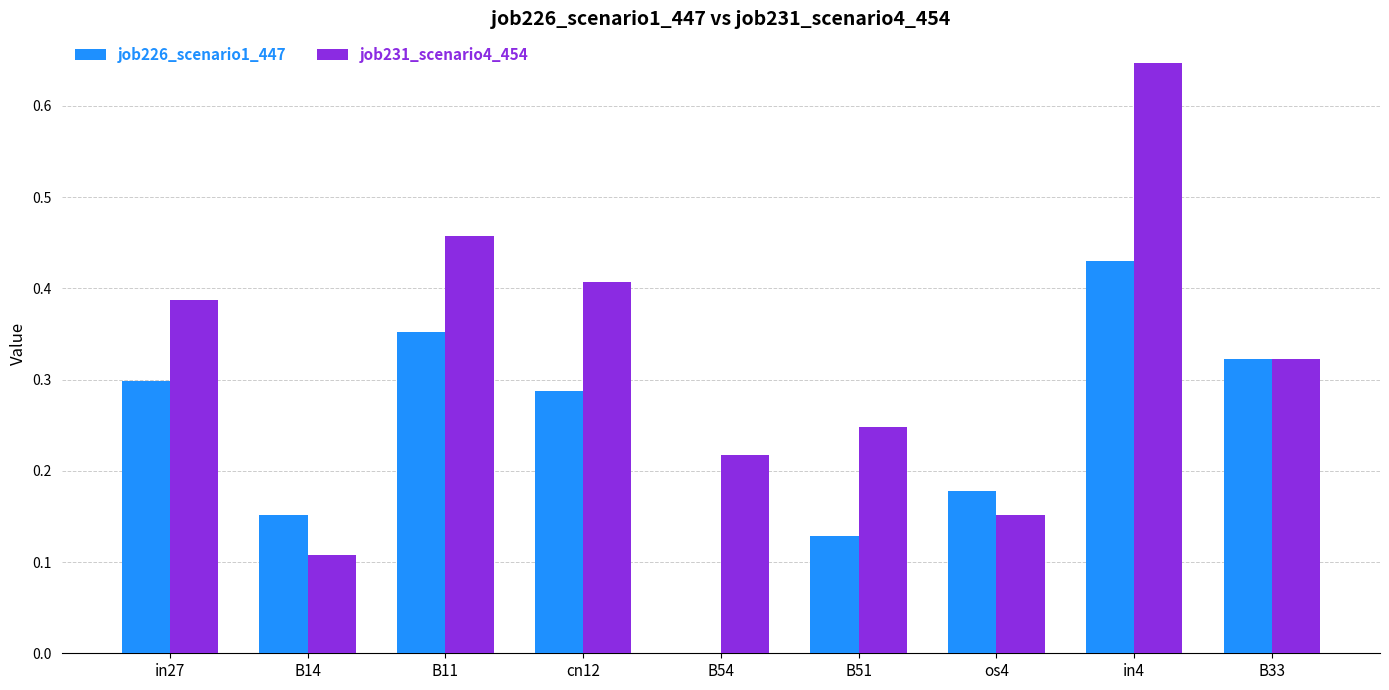

The job226_scenario1_447 series shows 0.6 at in4. True or false?

False